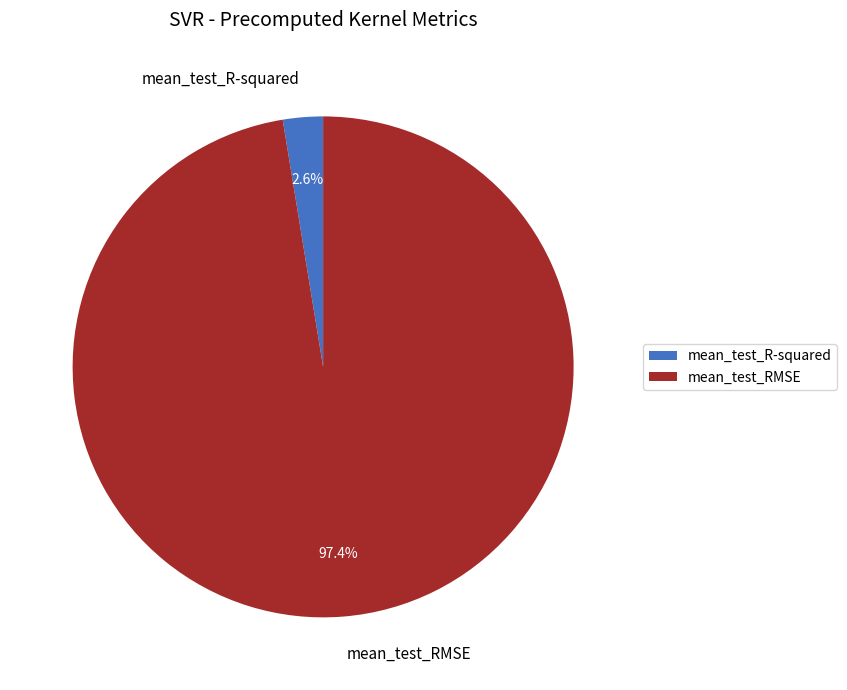

To the nearest percent, what is the difference between the mean_test_RMSE and mean_test_R-squared slice percentages?

95%